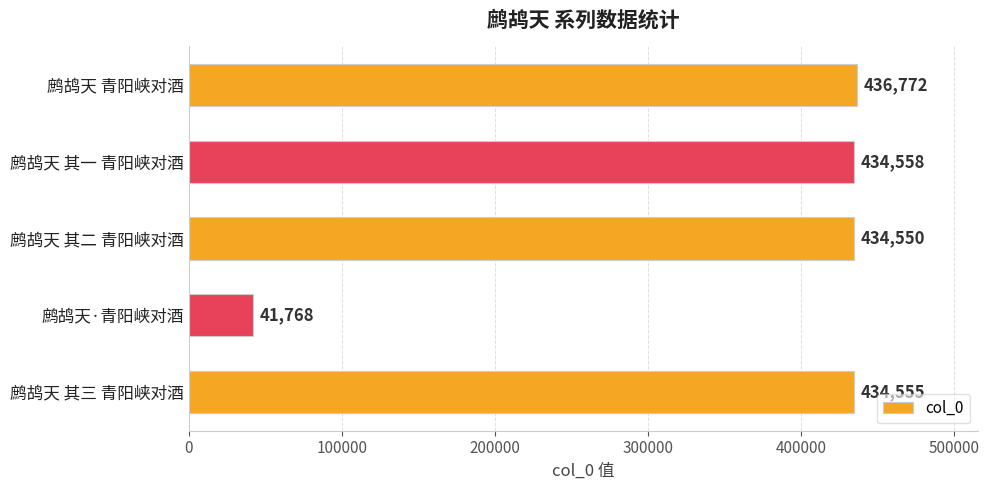

Where is the data nearest to the value 239270?

鹧鸪天 其二 青阳峡对酒